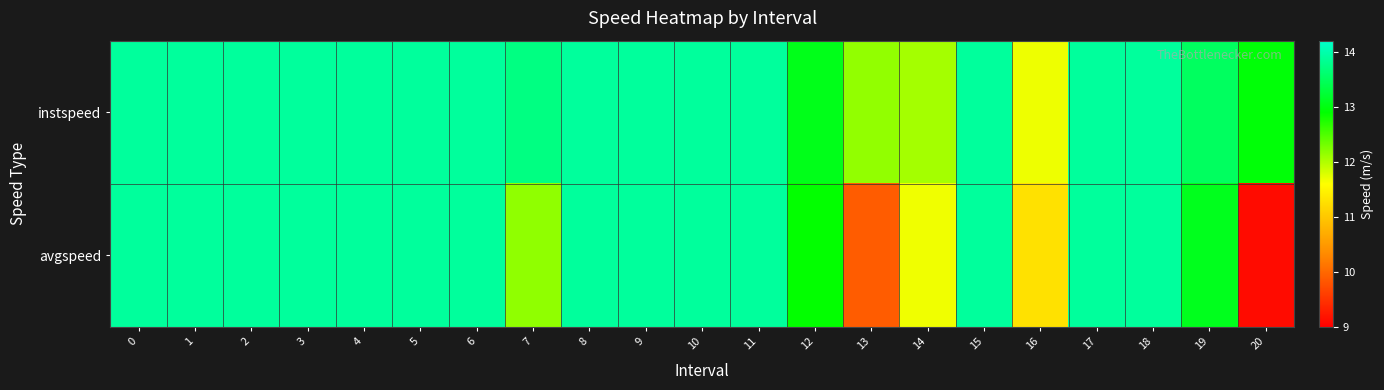

What is the minimum value shown in the chart?

9.1